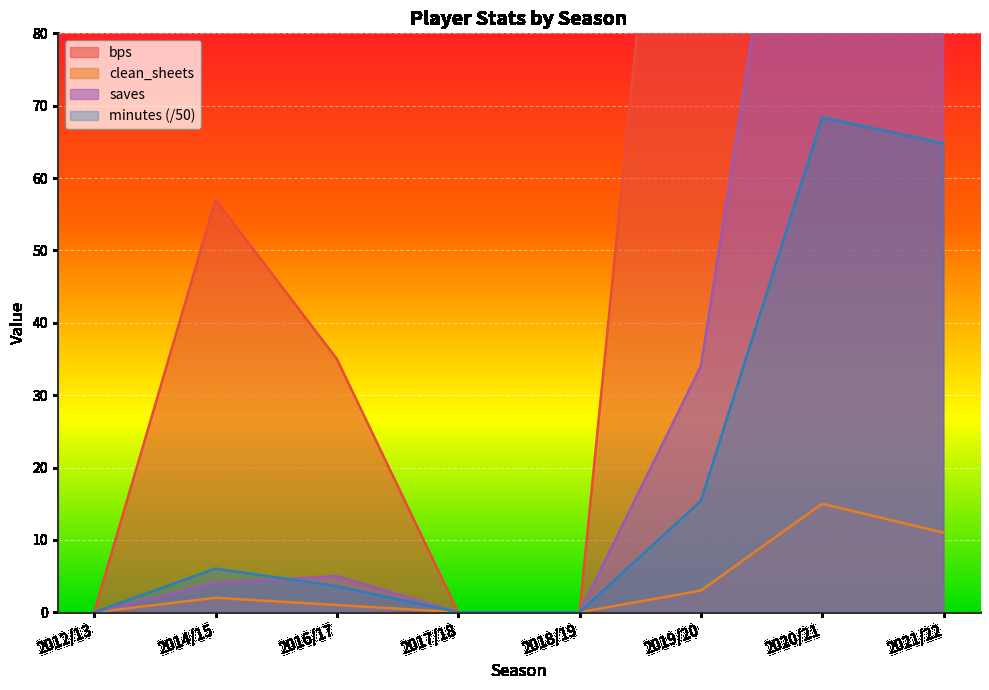

In bps, how many points are higher than both neighbors (excluding endpoints)?

2